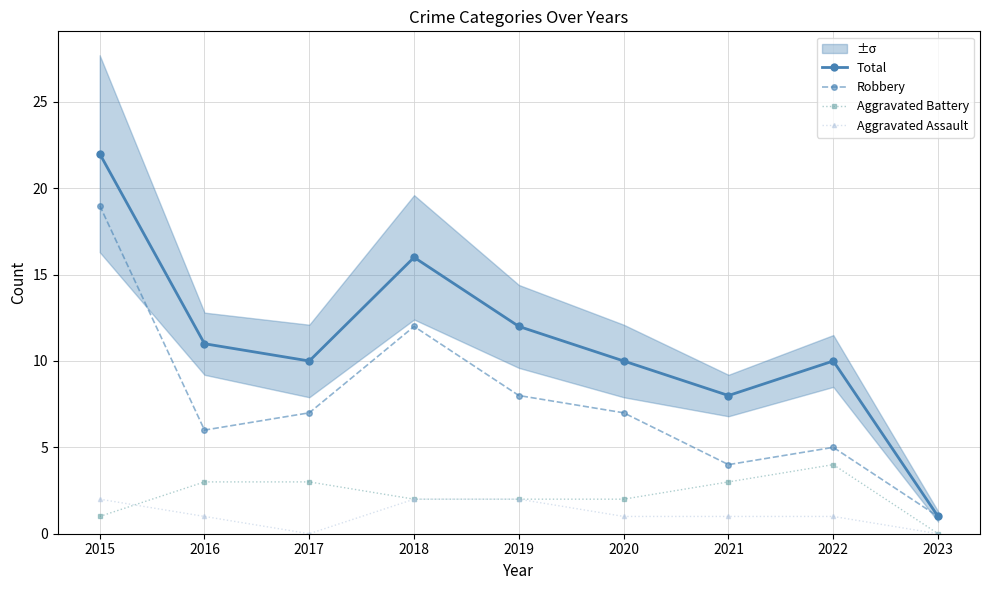

What is the difference between the second highest and second lowest values in the Total series?

8